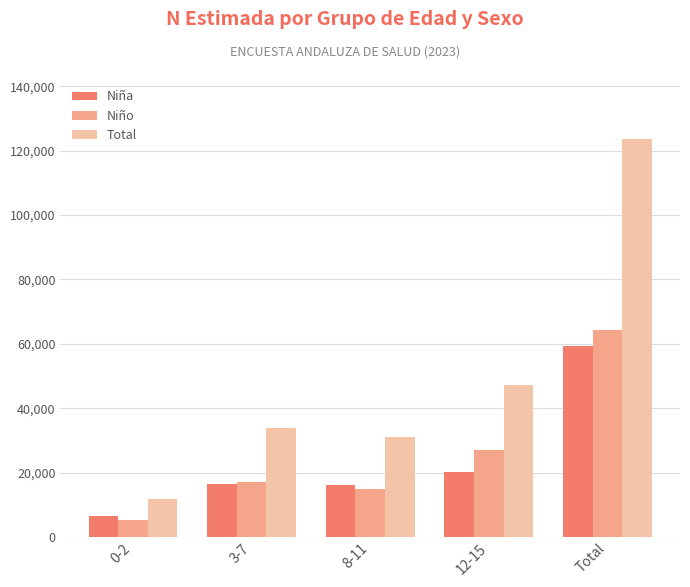

At 12-15, list the series in order from largest to smallest.

Total, Niño, Niña